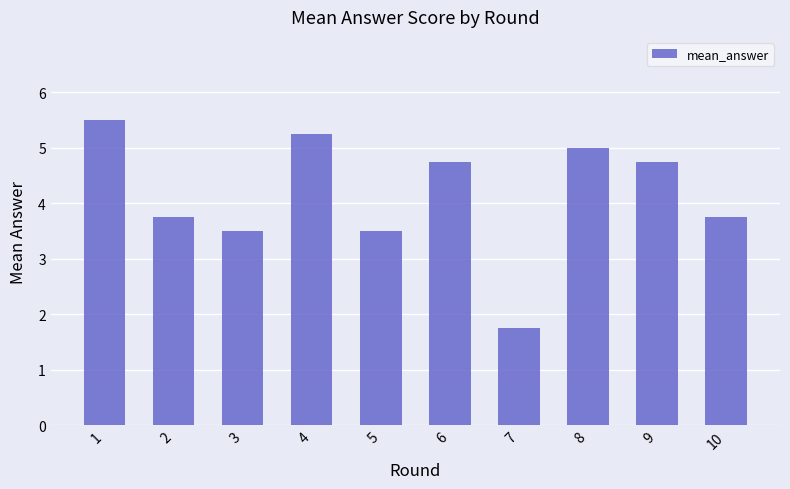

Which label corresponds to the smallest value in the chart?

7